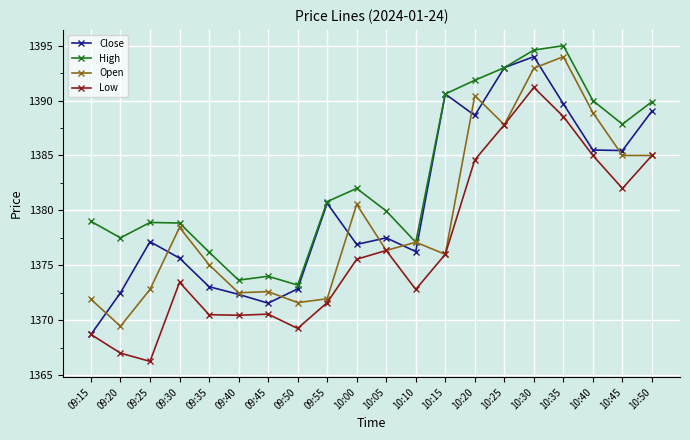

Which series has the widest spread of values?

Close